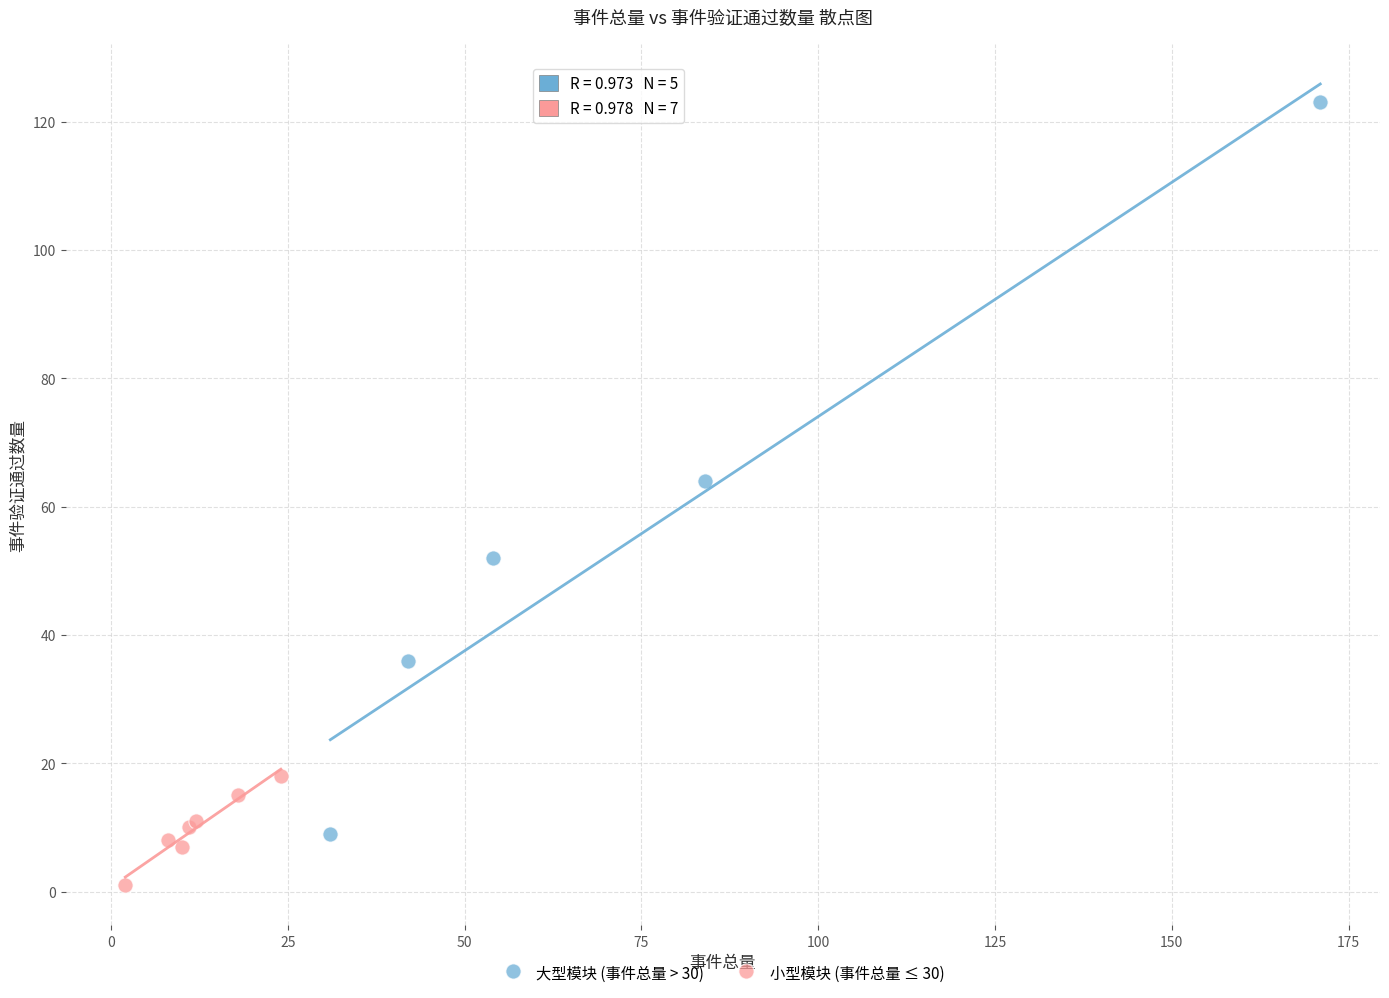

Which series contains the lowest Y value?

小型模块 (事件总量 ≤ 30)